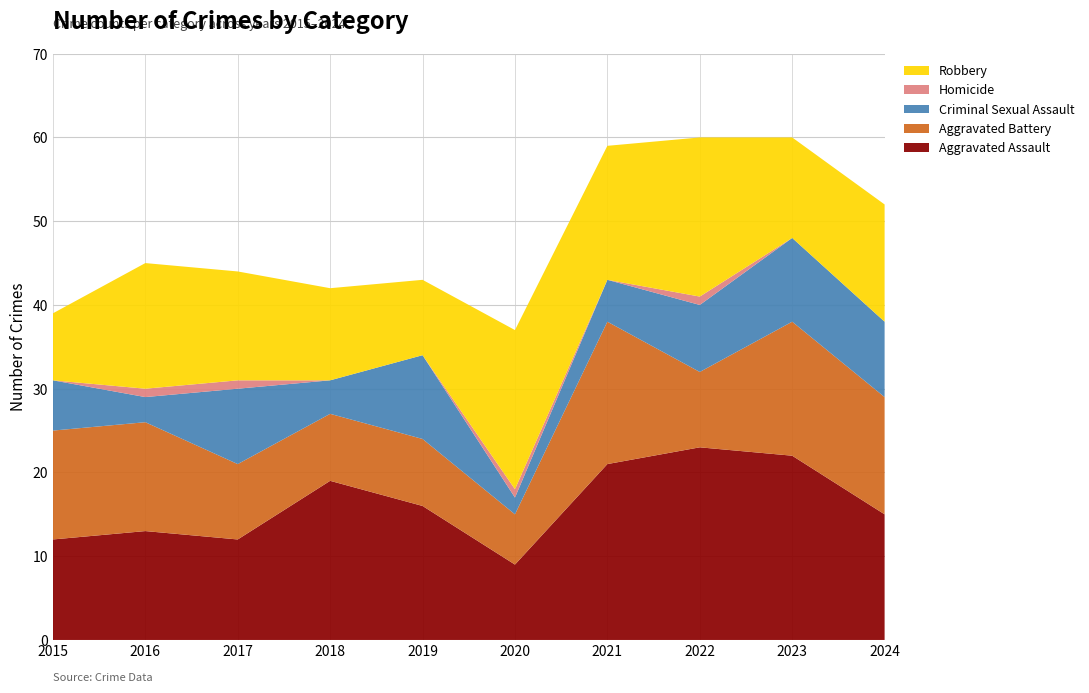

Reading left to right, extract all data points from this chart.

Aggravated Assault: 2015=12	2016=13	2017=12	2018=19	2019=16	2020=9	2021=21	2022=23	2023=22	2024=15
Aggravated Battery: 2015=13	2016=13	2017=9	2018=8	2019=8	2020=6	2021=17	2022=9	2023=16	2024=14
Criminal Sexual Assault: 2015=6	2016=3	2017=9	2018=4	2019=10	2020=2	2021=5	2022=8	2023=10	2024=9
Homicide: 2015=0	2016=1	2017=1	2018=0	2019=0	2020=1	2021=0	2022=1	2023=0	2024=0
Robbery: 2015=8	2016=15	2017=13	2018=11	2019=9	2020=19	2021=16	2022=19	2023=12	2024=14